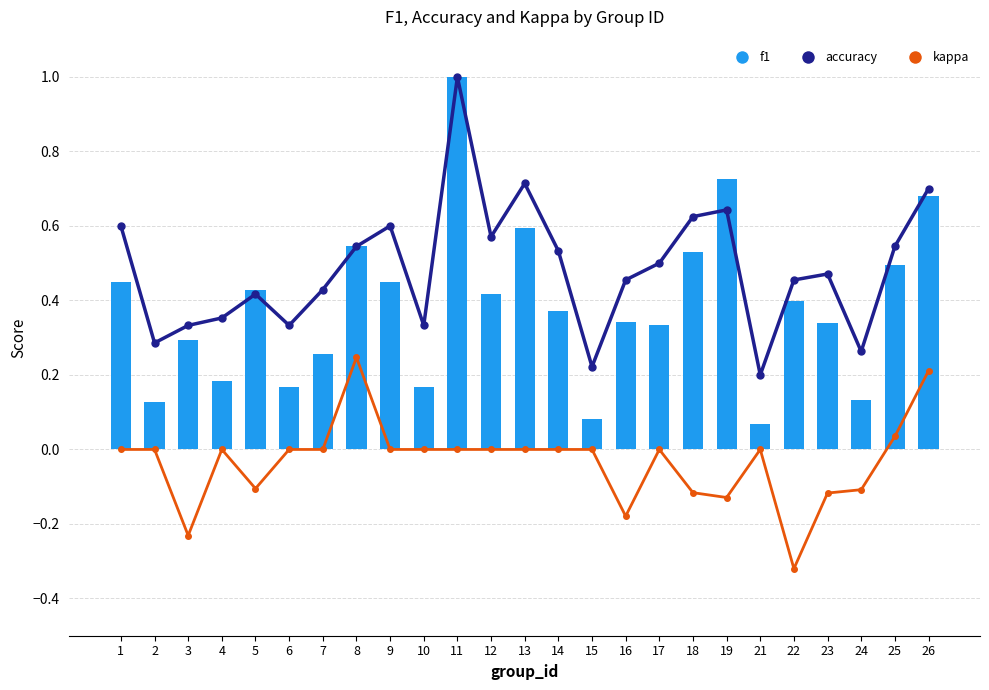

Are the bars horizontal?

No